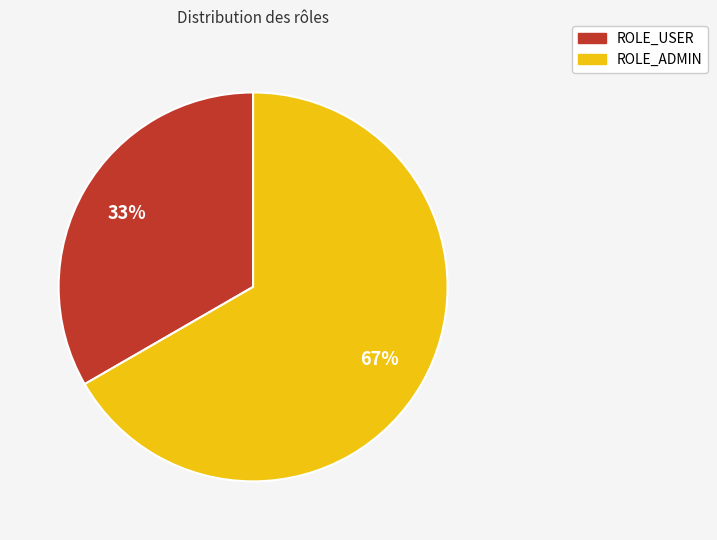

True or false: ROLE_ADMIN accounts for 73% of the total.

False